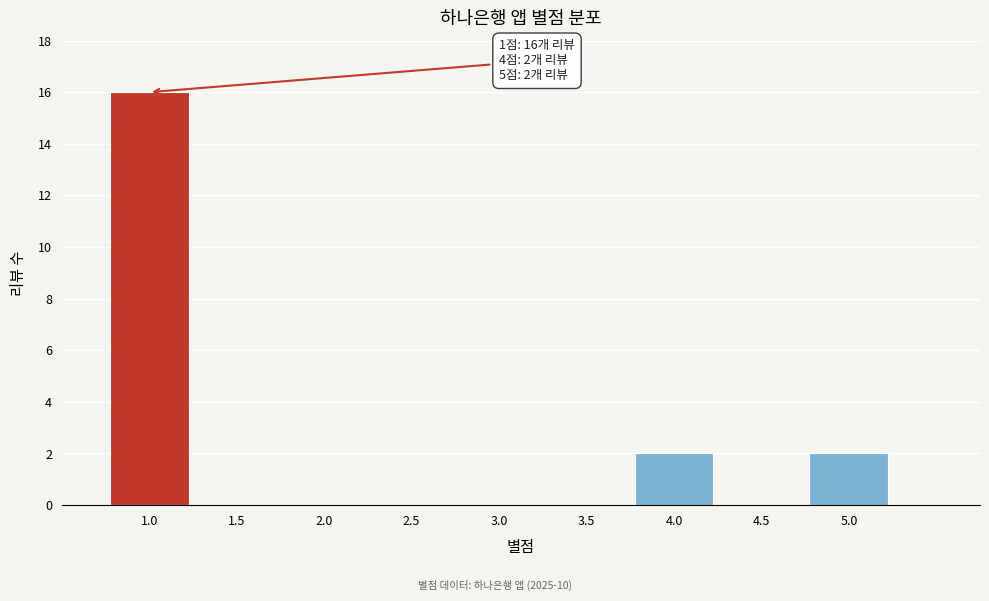

Reading right to left, what are all the values shown in this chart?

5.0=2	4.5=0	4.0=2	3.5=0	3.0=0	2.5=0	2.0=0	1.5=0	1.0=16